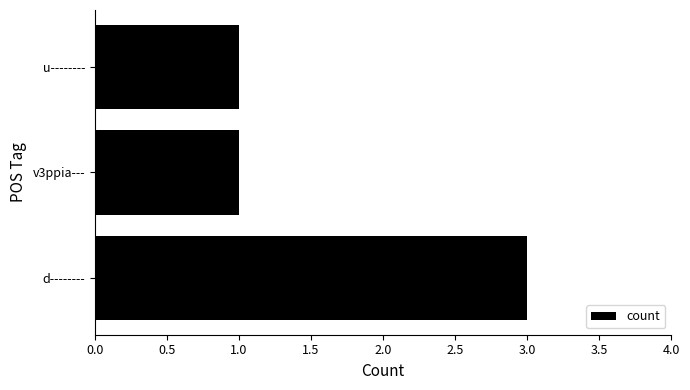

How many bars are there in total?

3